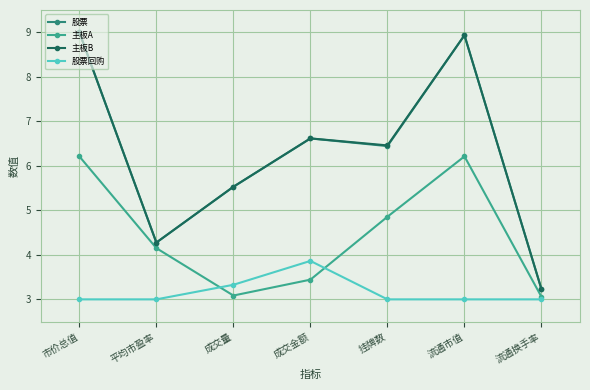

The value of 主板A at 挂牌数 is 4.9. True or false?

True